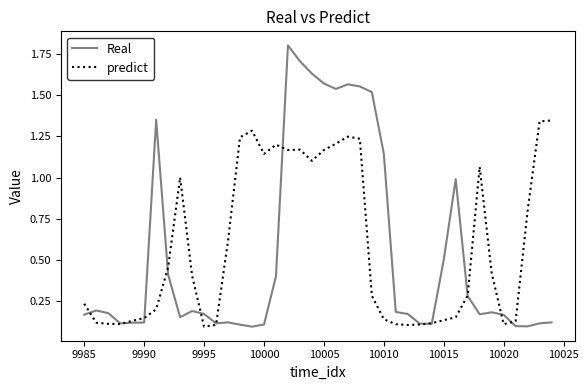

How many lines are shown in the chart?

2